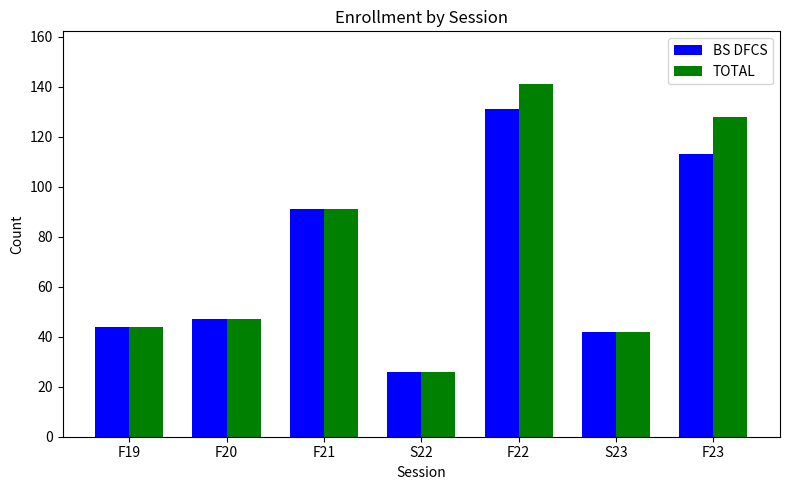

What is the average value of the TOTAL series?

74